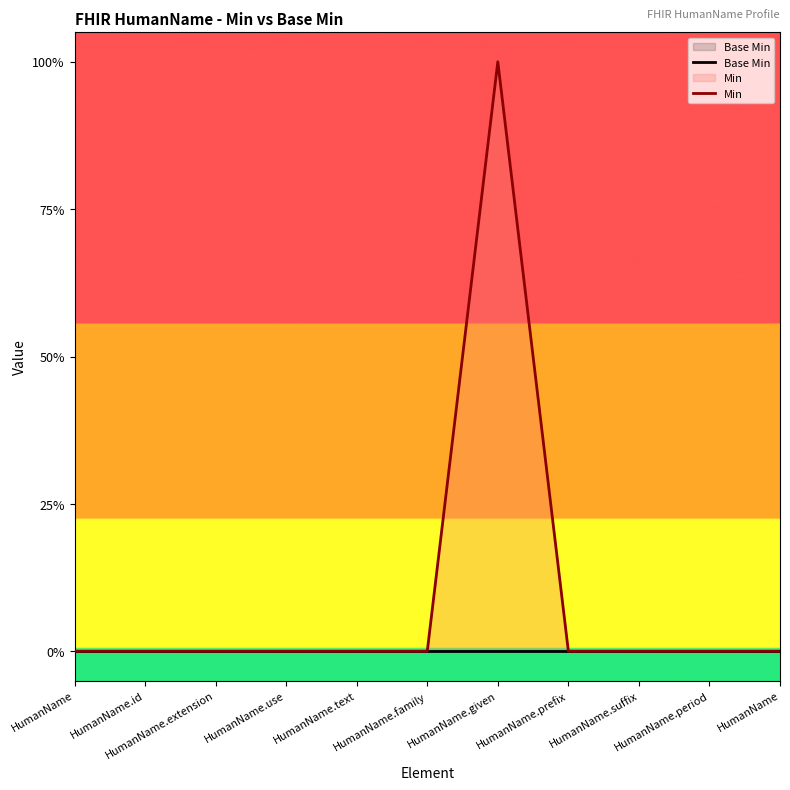

At how many categories does at least one series exceed 0?

1